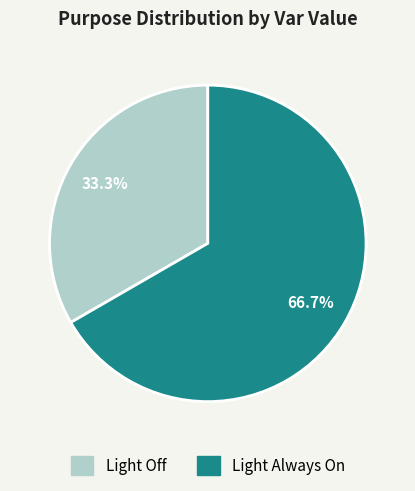

What percentage is the Light Off slice, to the nearest percent?

33%